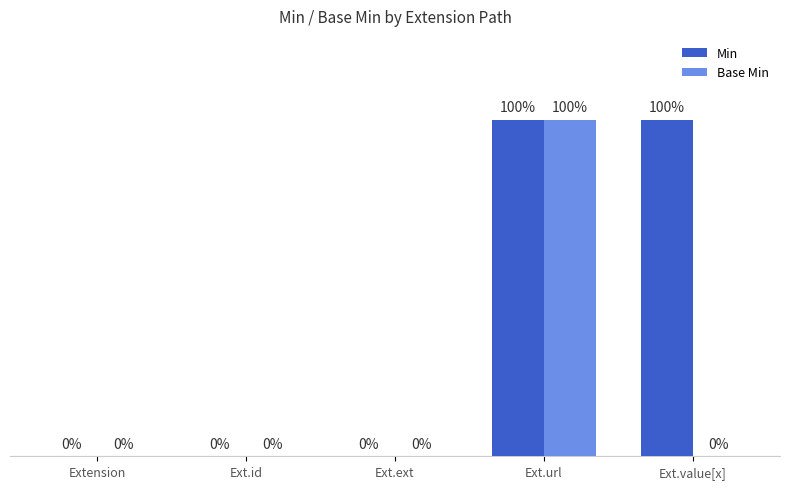

What is the label of the 2nd bar from the left?

Ext.id